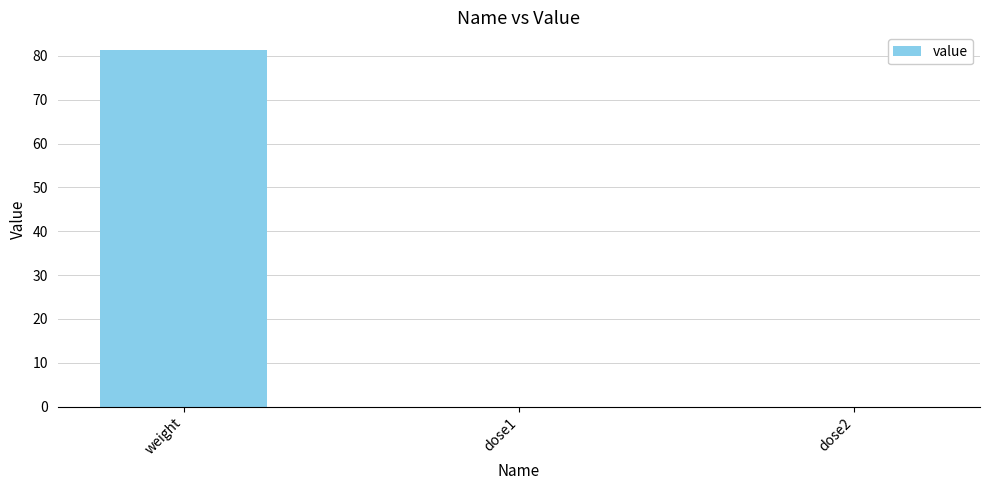

Which has a higher value, dose1 or weight?

weight